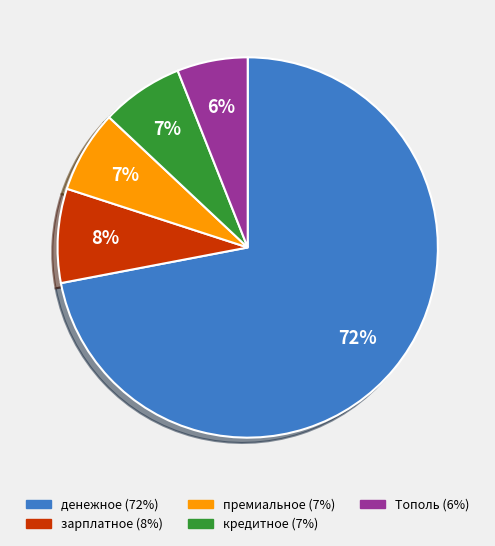

Combined, do премиальное and зарплатное account for over 50%?

No